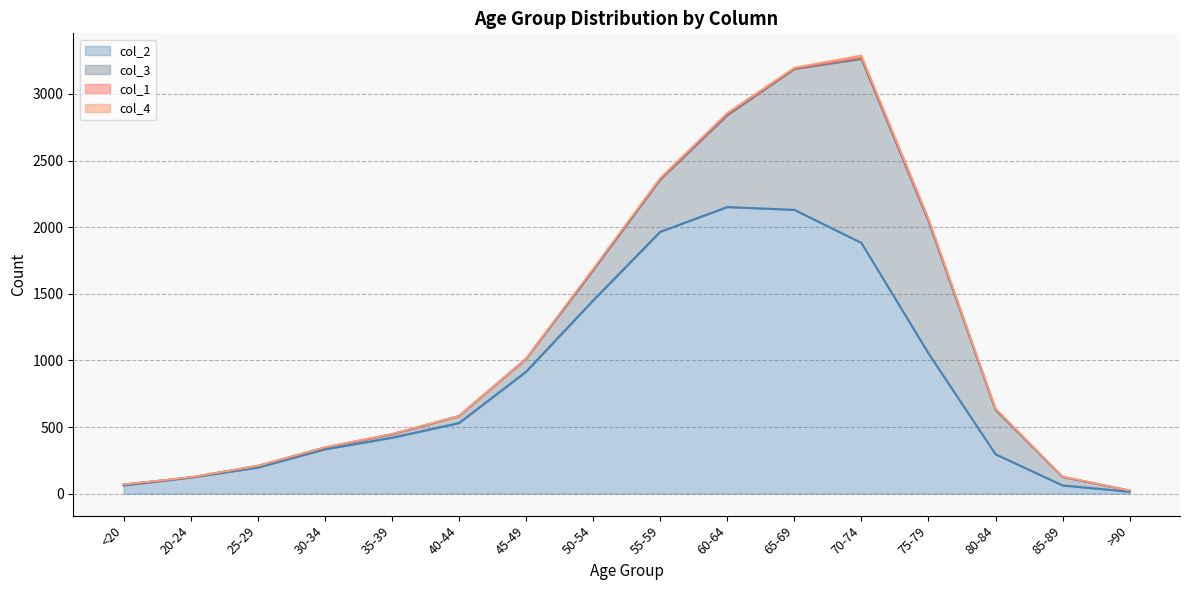

True or false: col_3 and col_4 cross at least once.

False